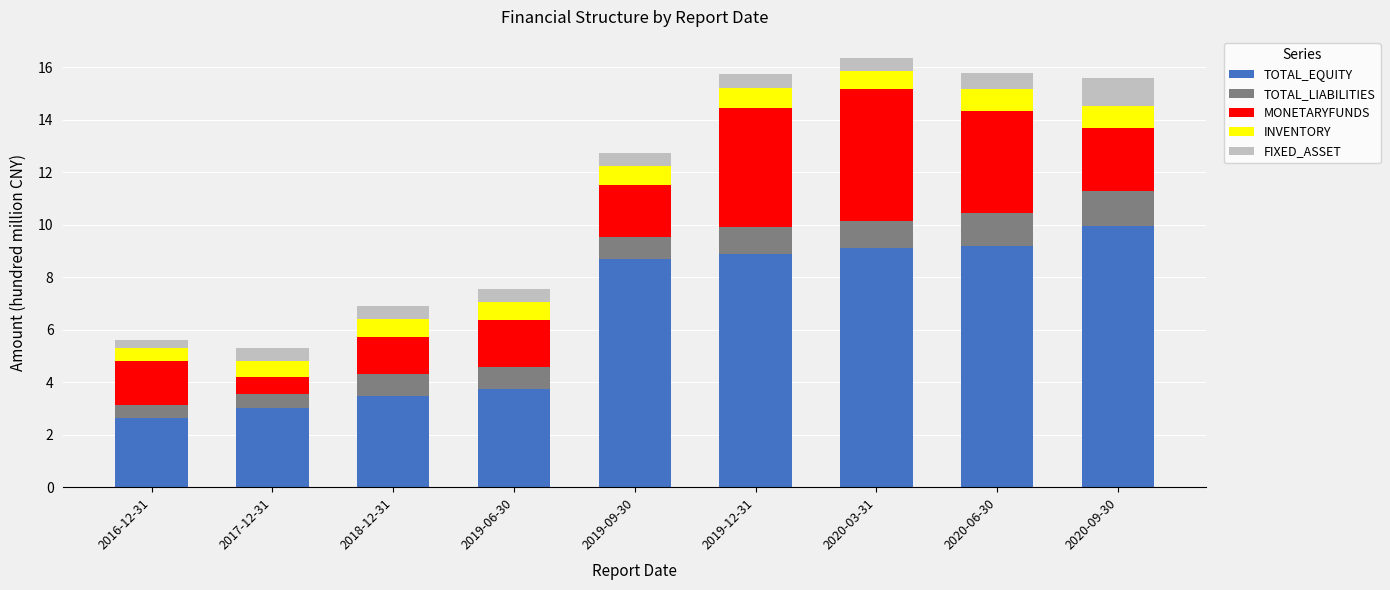

Which category has the highest value in the TOTAL_EQUITY series?

2020-09-30